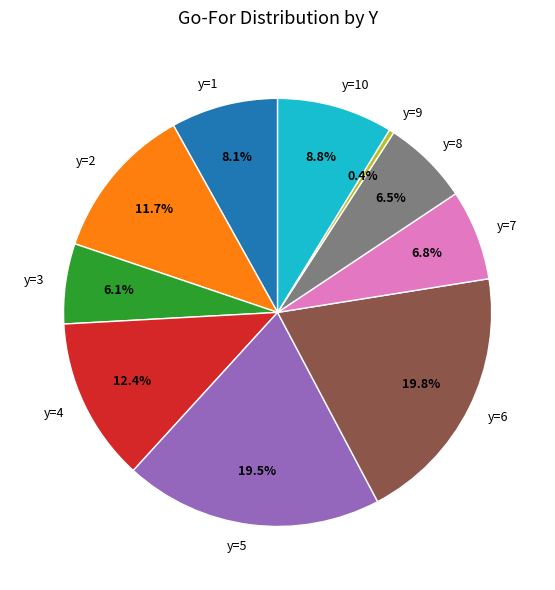

Is there any slice that represents more than half of the pie?

No